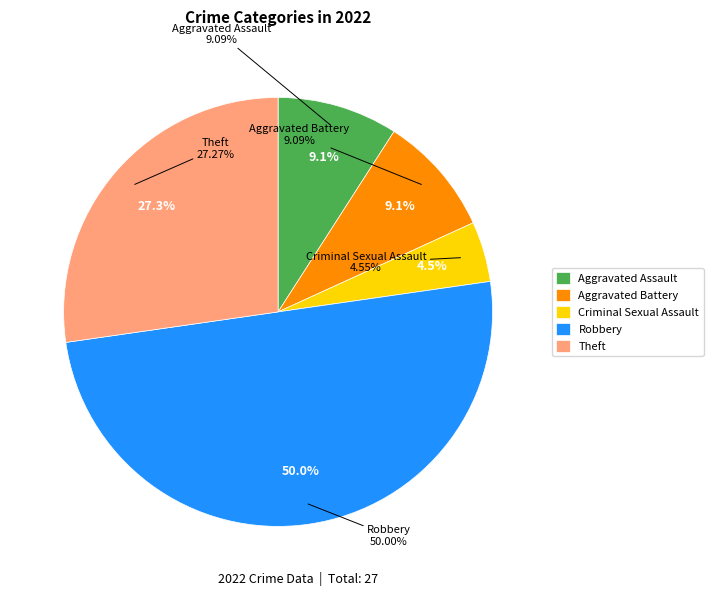

Does Theft account for over 50% of the chart?

No